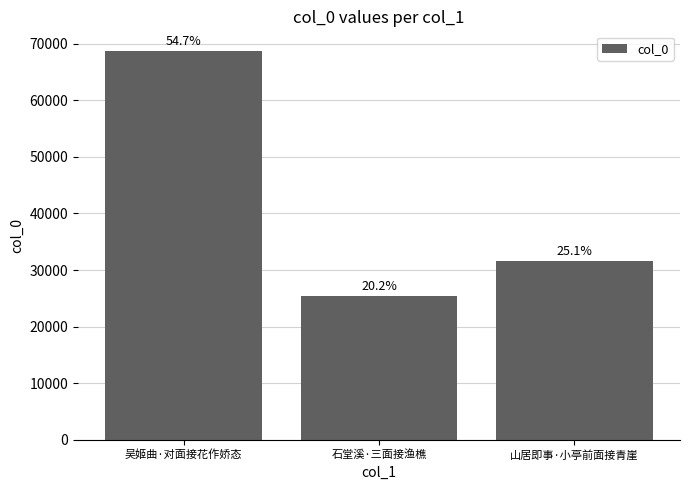

What is the label of the 3rd bar from the left?

山居即事·小亭前面接青崖